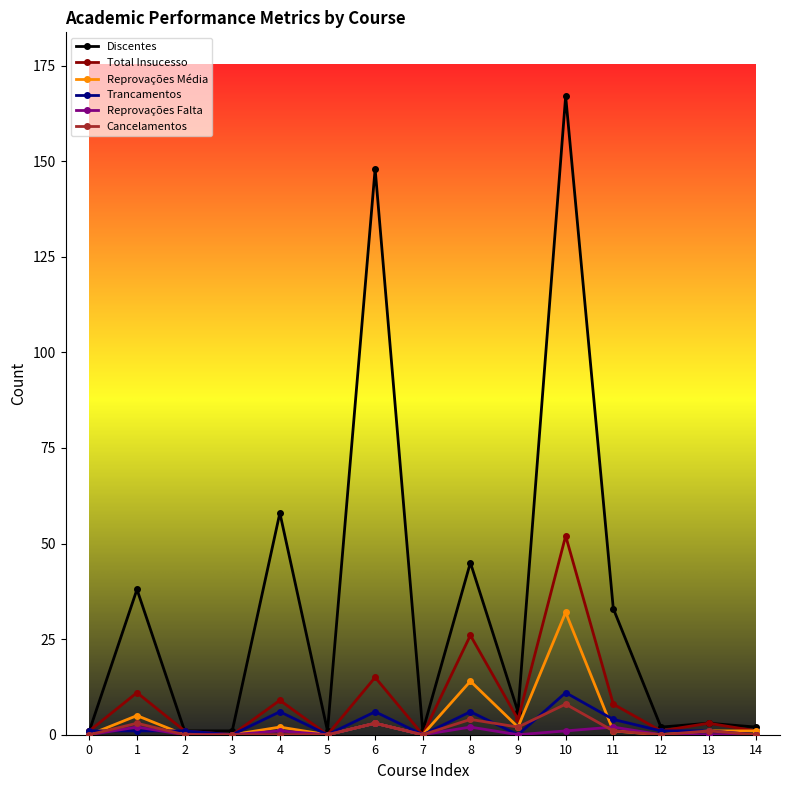

At which category is the sum across all series the highest?

10